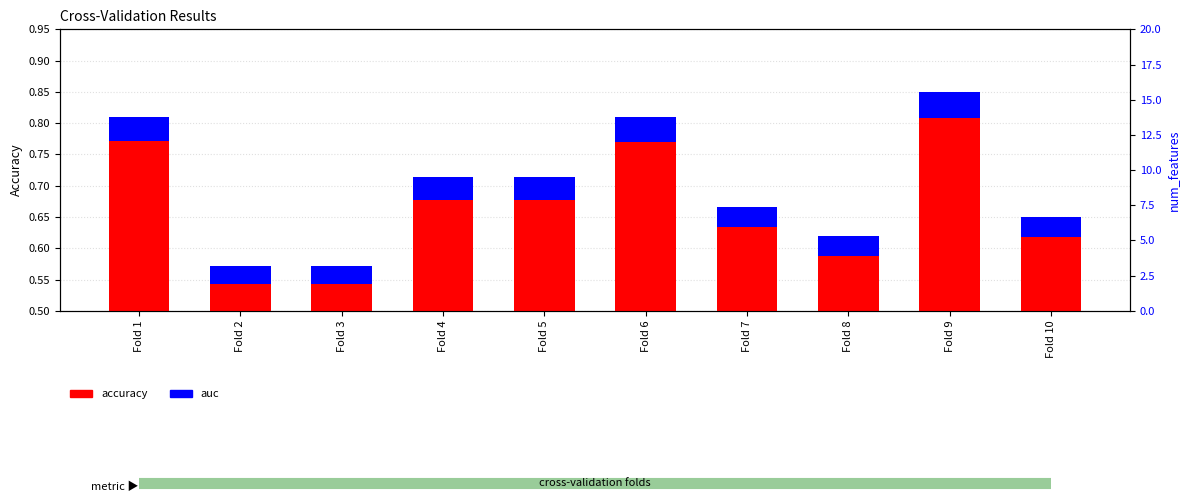

Rank the series at Fold 1 from lowest to highest value.

auc, accuracy